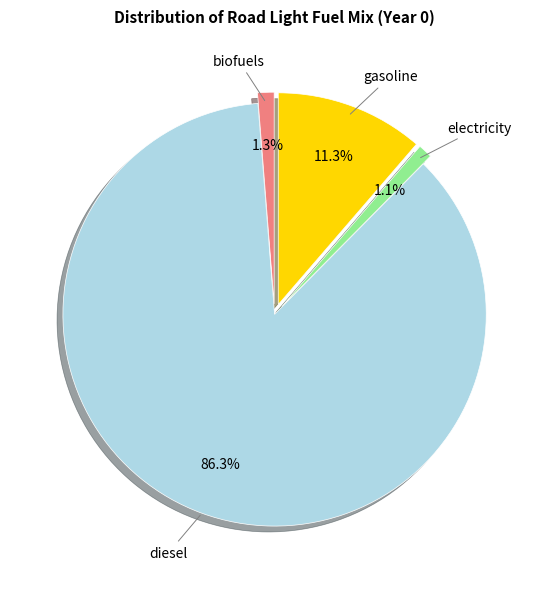

To the nearest percent, what is the average slice percentage?

25%